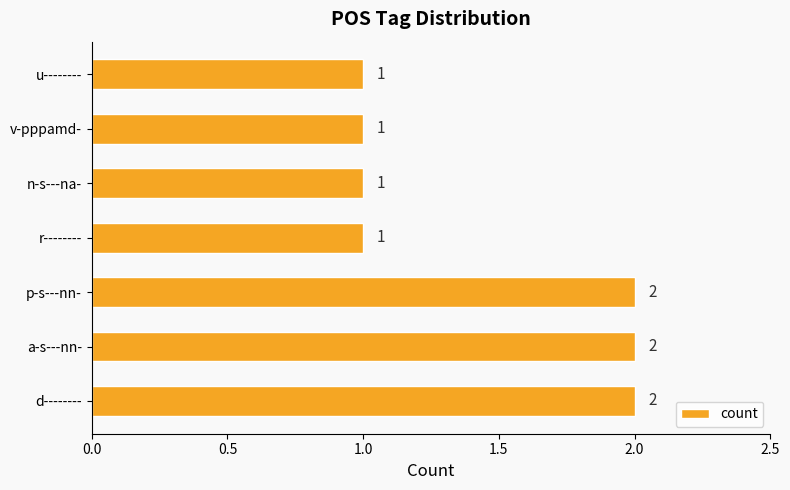

Reading bottom to top, list all the values displayed in this chart.

2	2	2	1	1	1	1